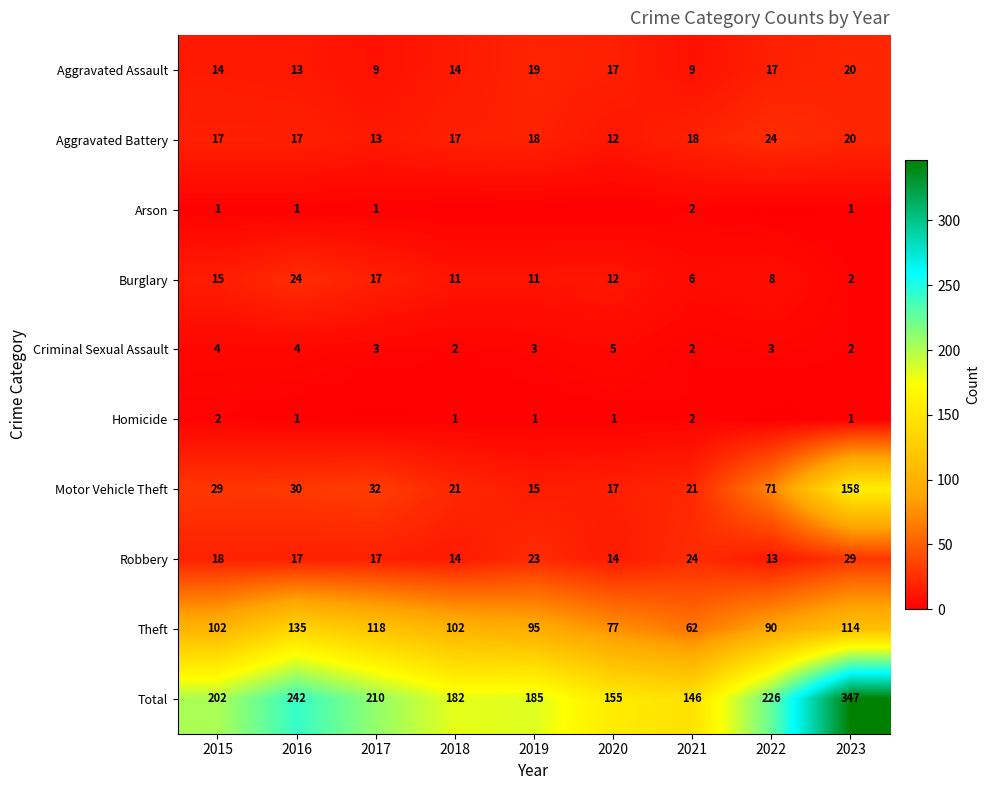

What is the difference between the highest and lowest values at 2017?

210